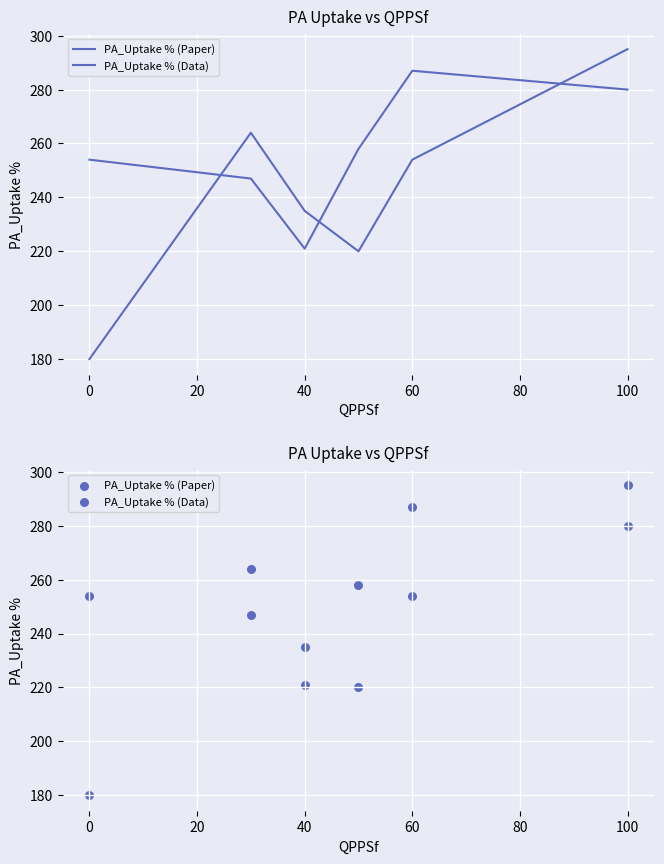

What are all the series names shown in the legend?

PA_Uptake % (Paper), PA_Uptake % (Data)